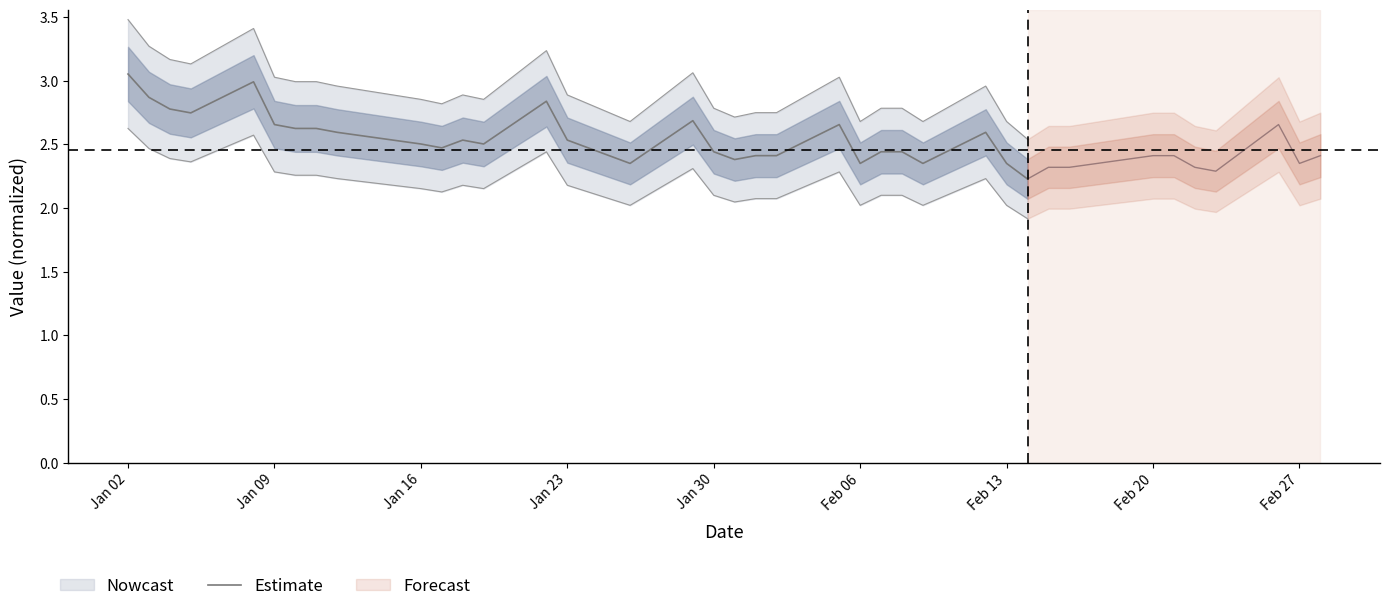

What is the minimum value for Estimate?

2.2